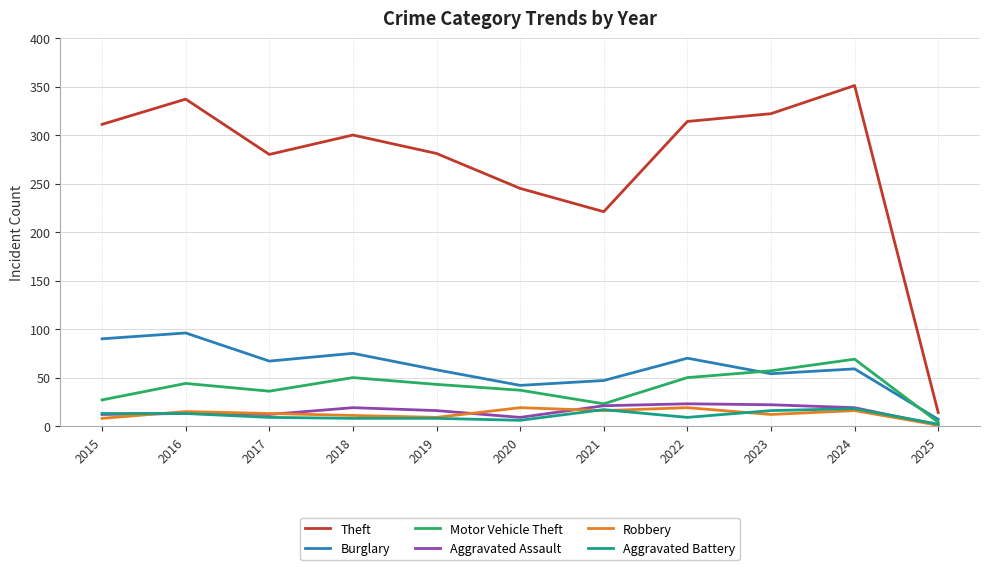

Is the value of Theft at 2016 greater than the value of Aggravated Assault at 2017?

Yes